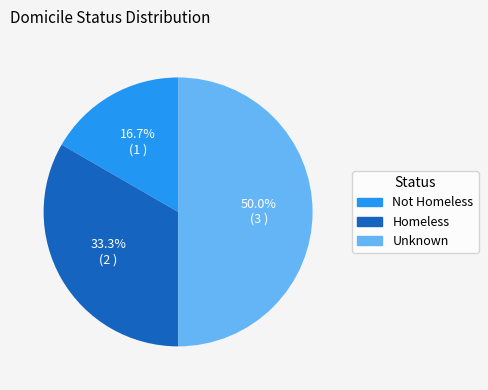

To the nearest percent, what is the combined percentage of Homeless and Not Homeless?

50%